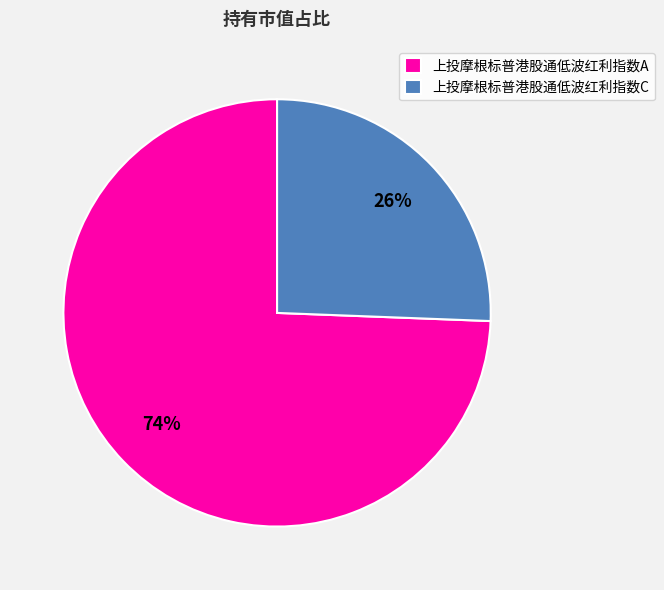

Does 上投摩根标普港股通低波红利指数C account for over 50% of the chart?

No